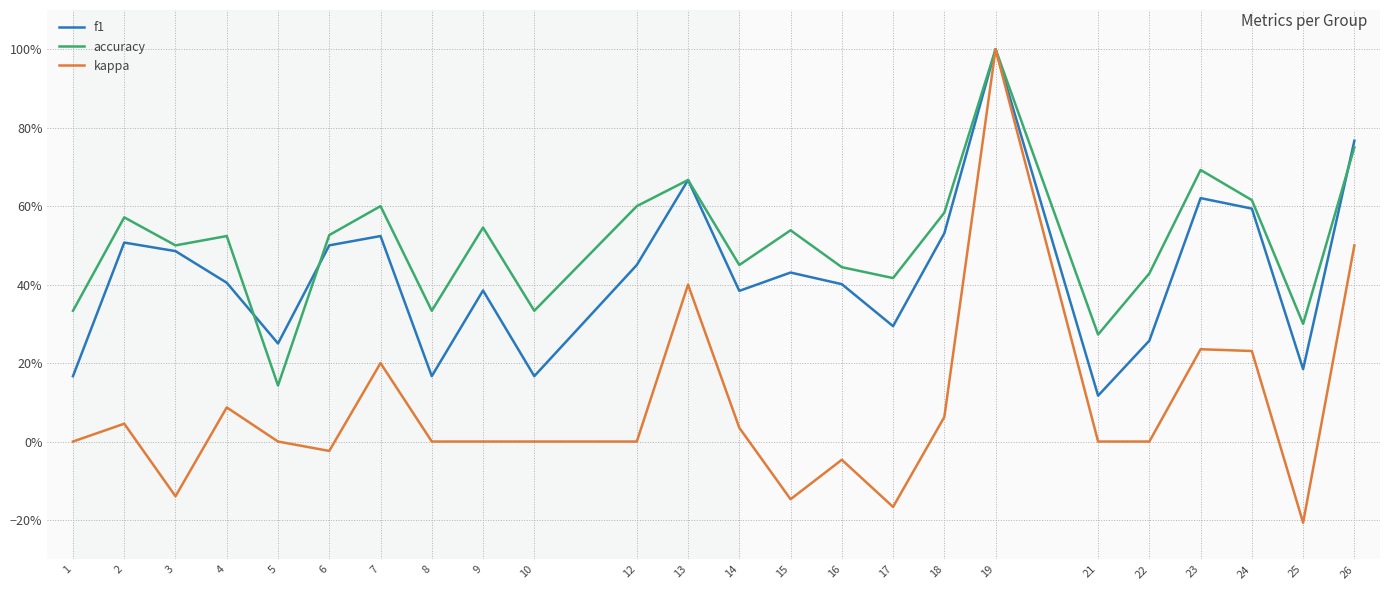

What is the total value across all series at 17?

0.5